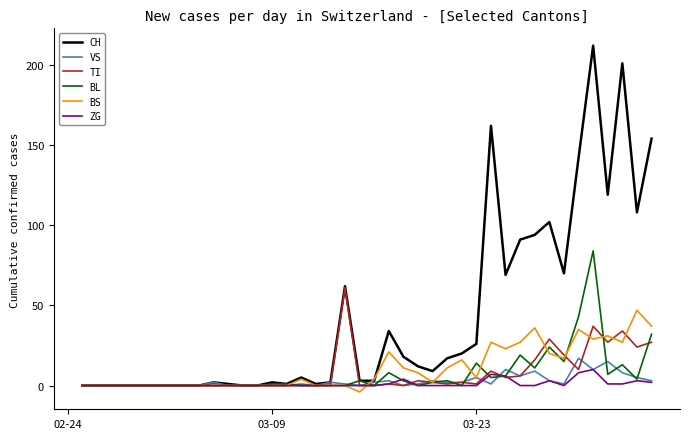

Which series has the largest total across all categories?

CH